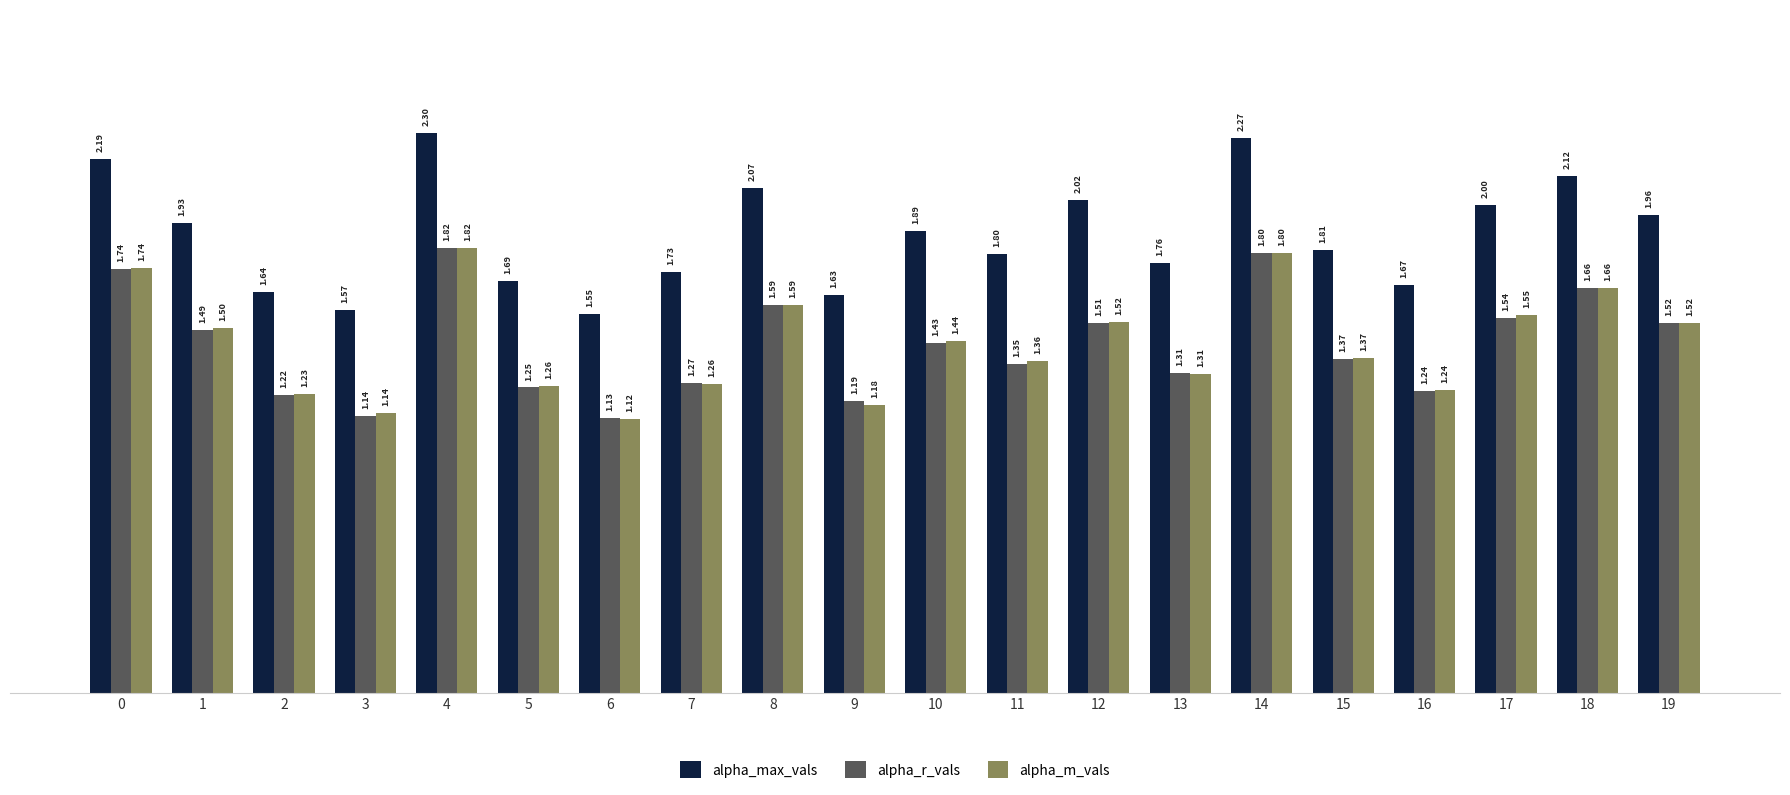

List the labels in order of alpha_r_vals value, largest first.

4, 14, 0, 18, 8, 17, 19, 12, 1, 10, 15, 11, 13, 7, 5, 16, 2, 9, 3, 6